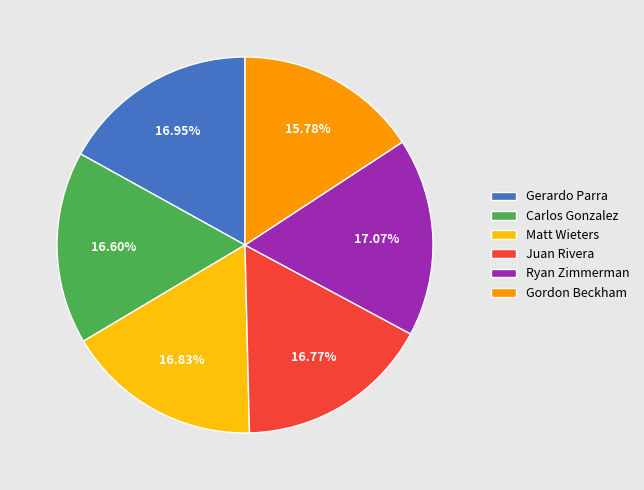

Is it true that Carlos Gonzalez is 6% of the pie?

False